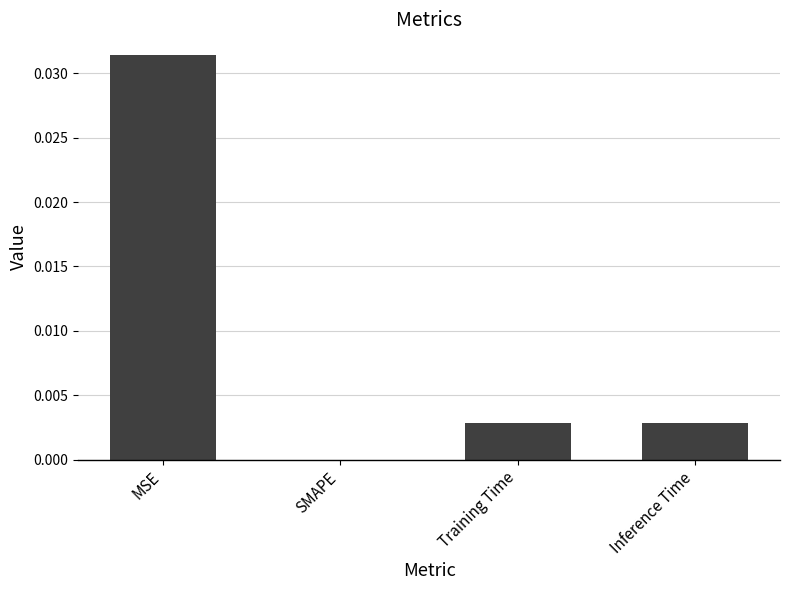

Count the number of values greater than 0.

3